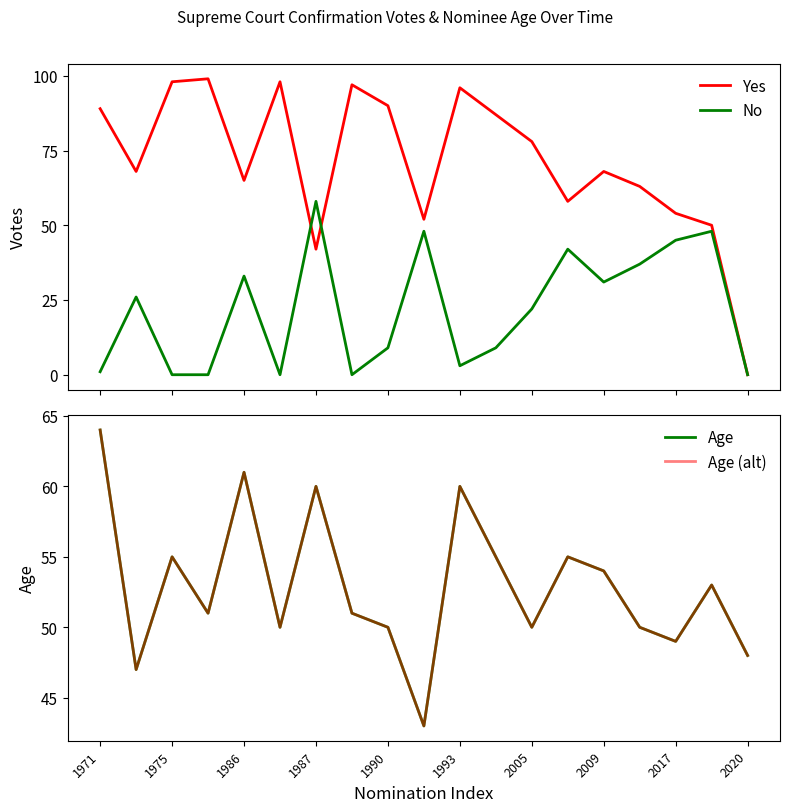

Count the number of data series in this chart.

4